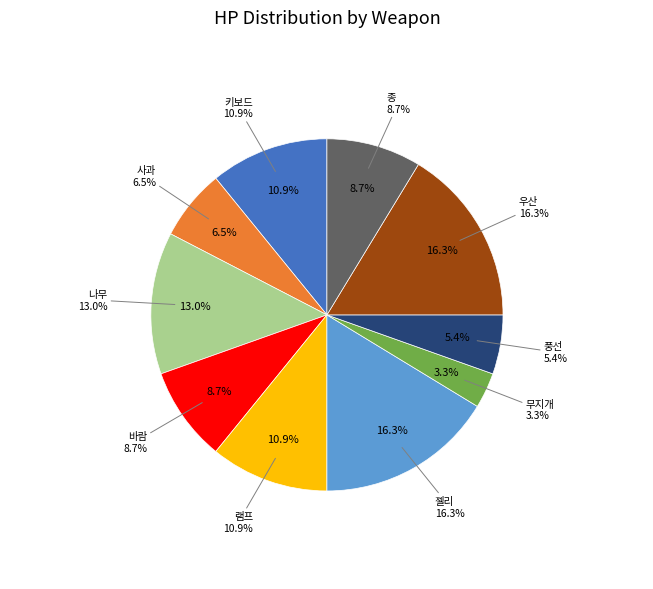

Approximately how many times larger is the value at 키보드 compared to 무지개?

3.3